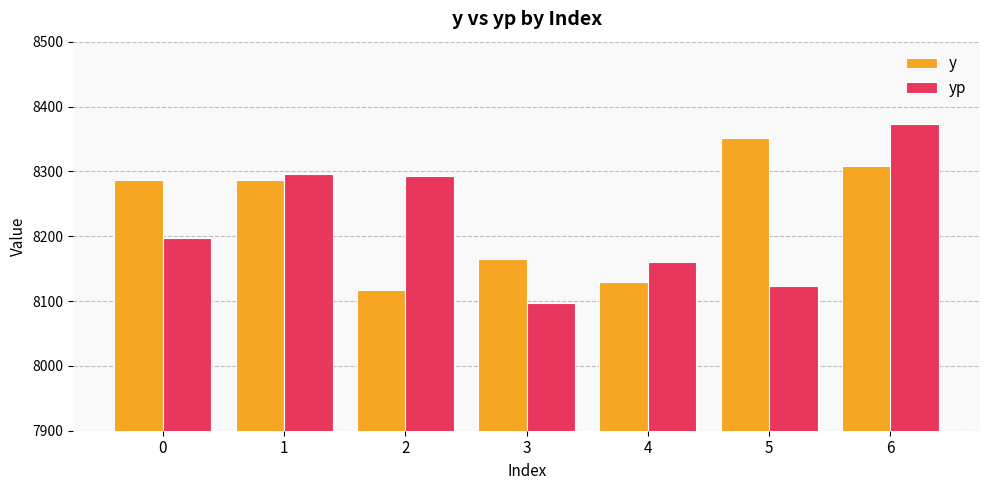

At how many categories does at least one series exceed 8220?

5